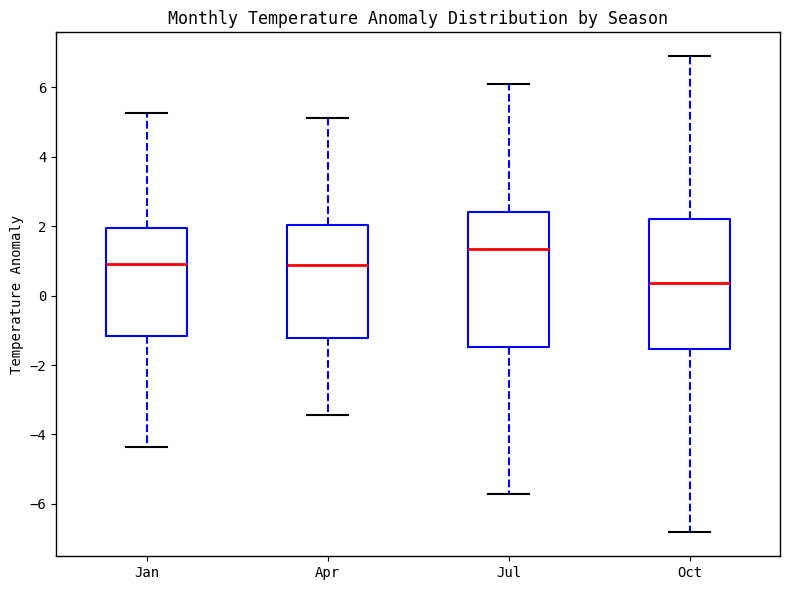

Which box's median line is the highest?

Jul